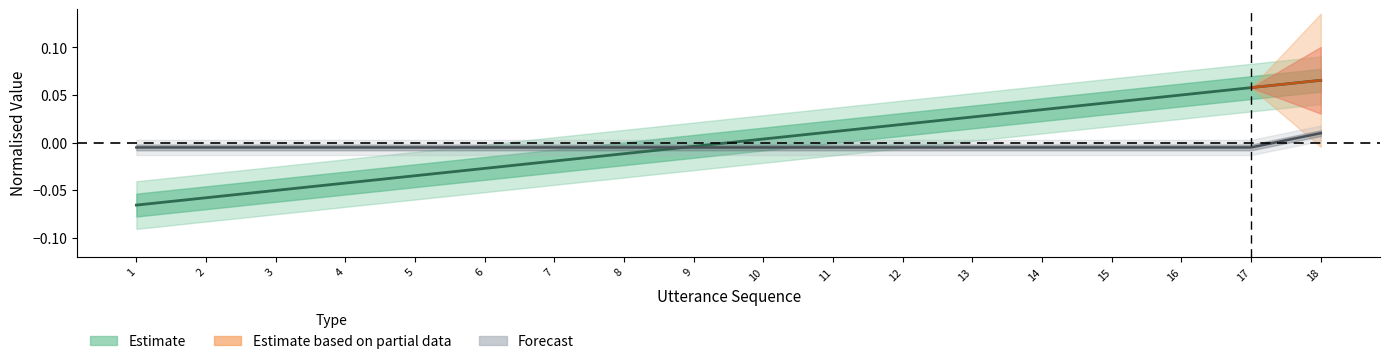

How many data points in utterance_seq are above 0?

9